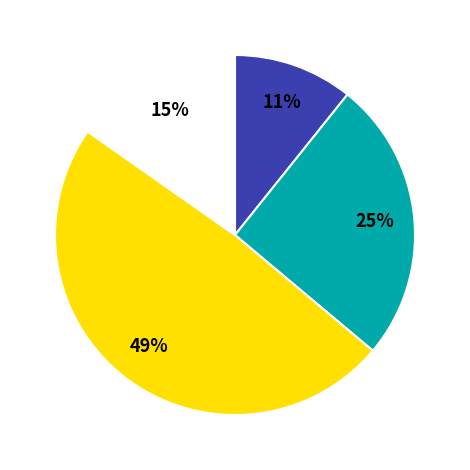

To the nearest percent, what is the difference between the largest and smallest slice percentages?

38%